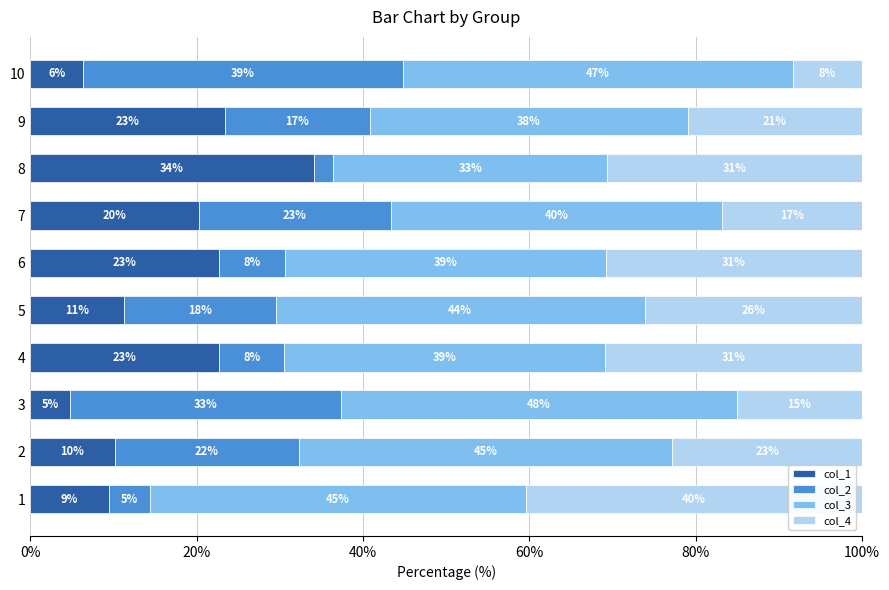

What are all the series names shown in the legend?

col_1, col_2, col_3, col_4